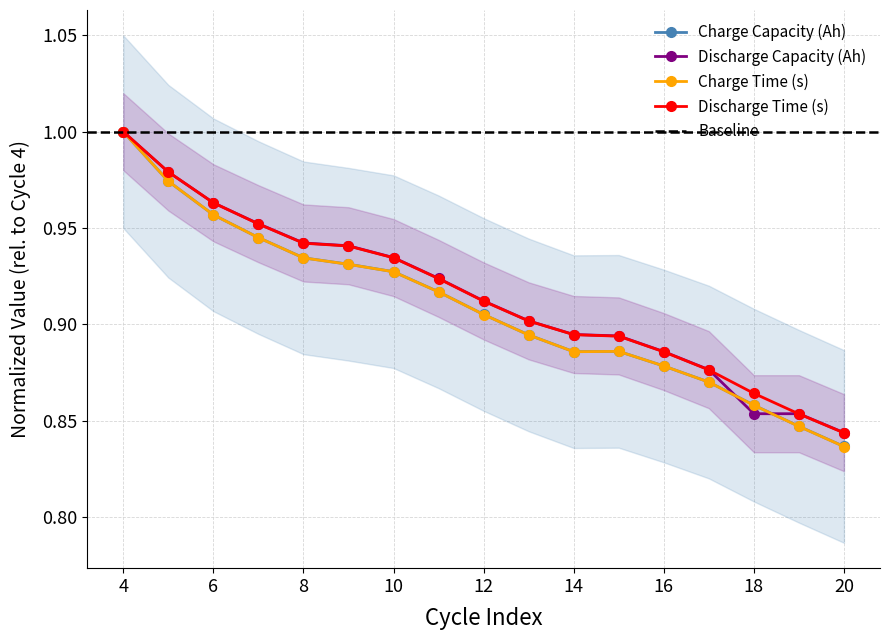

Which label corresponds to the smallest value in the chart?

20